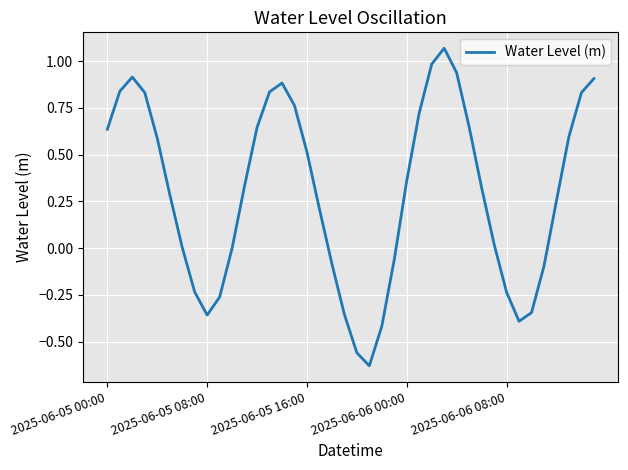

What is the difference between the maximum and minimum values?

1.7